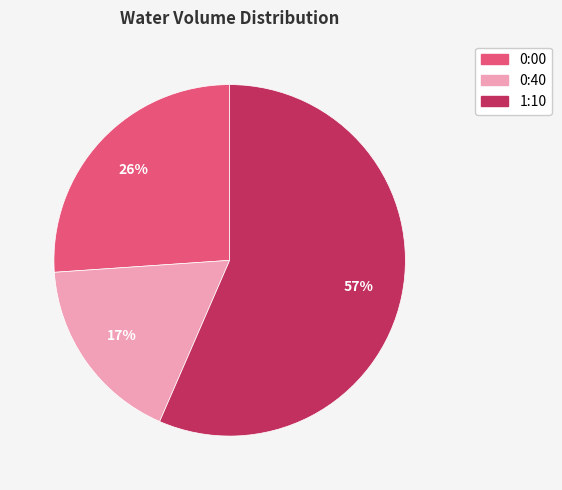

True or false: 0:00 accounts for 31% of the total.

False